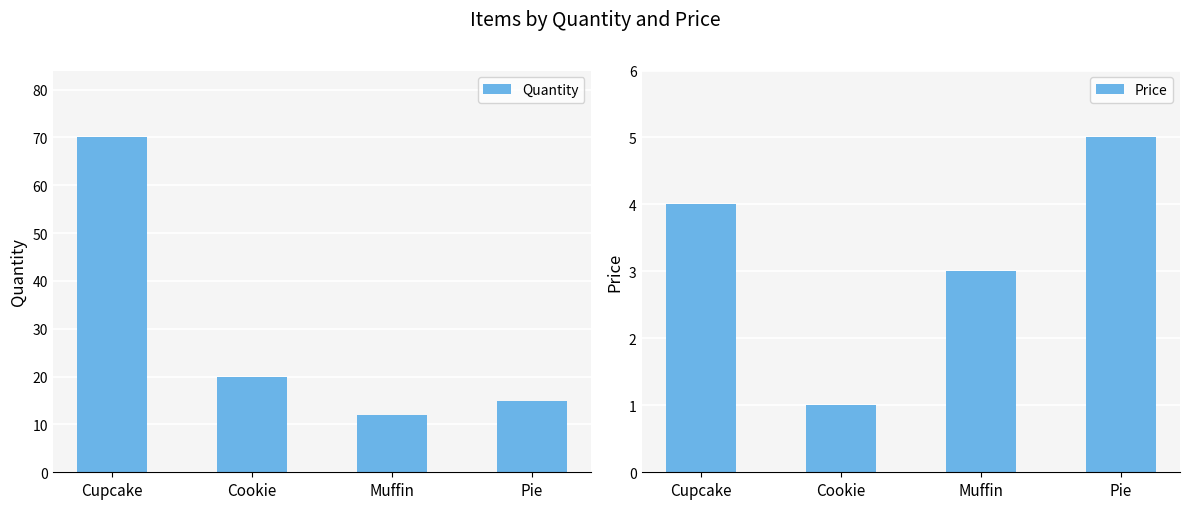

List the series in order of their peak value, highest first.

Quantity, Price